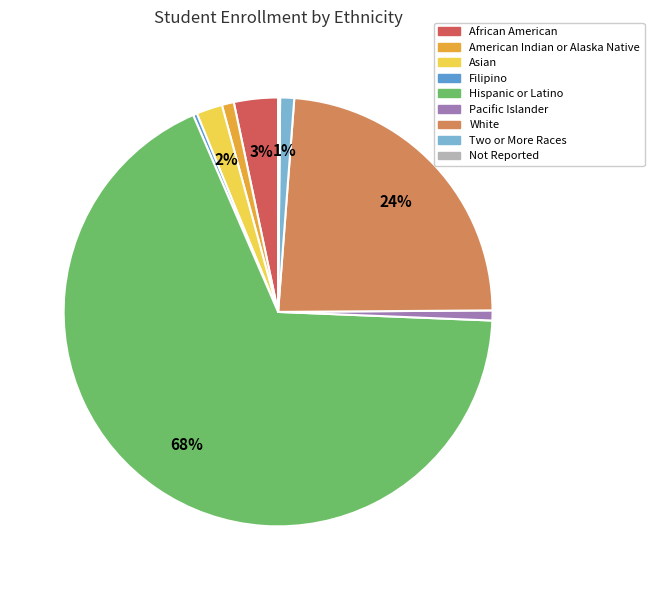

True or false: African American accounts for 13% of the total.

False